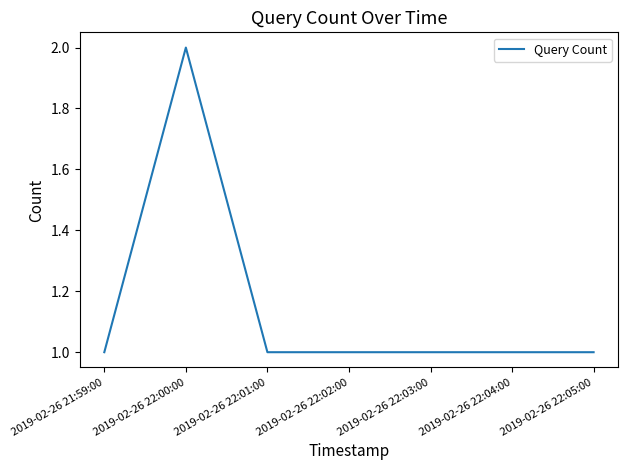

What position from the left is 2019-02-26 22:03:00?

5